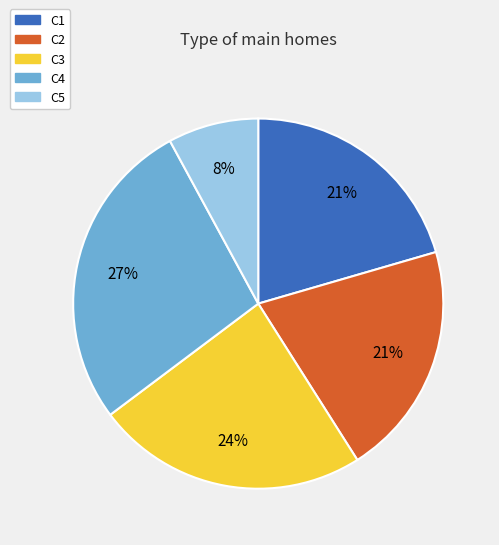

How many segments does this pie chart have?

5